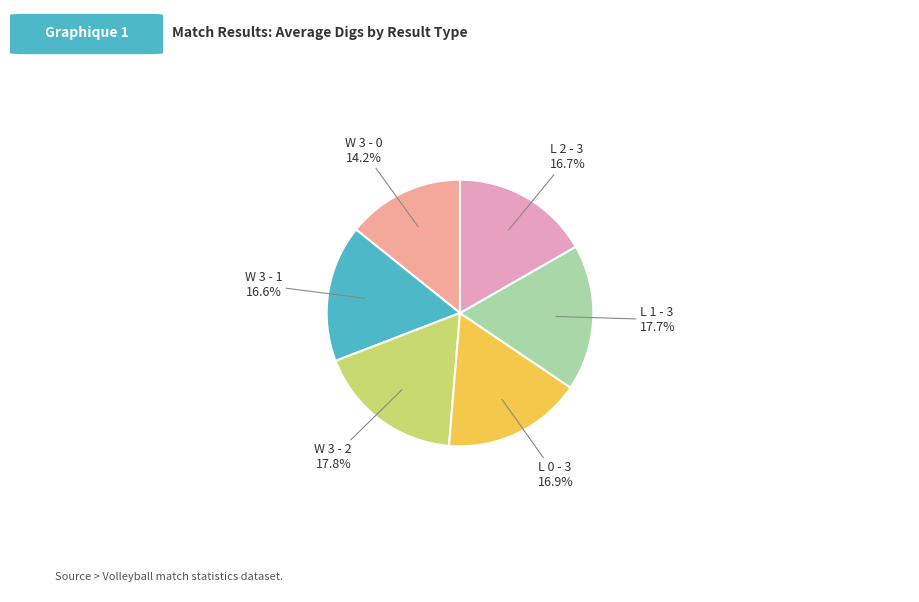

Is there a majority slice in this chart?

No